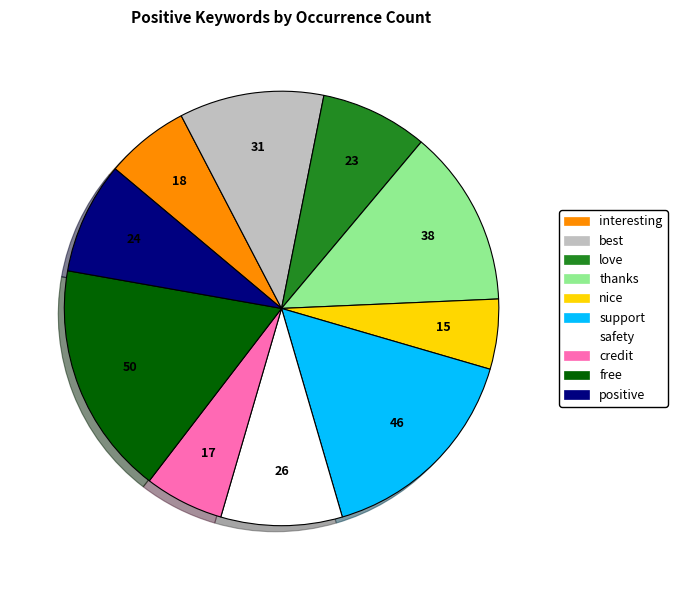

Which category has the smallest portion of the pie?

nice